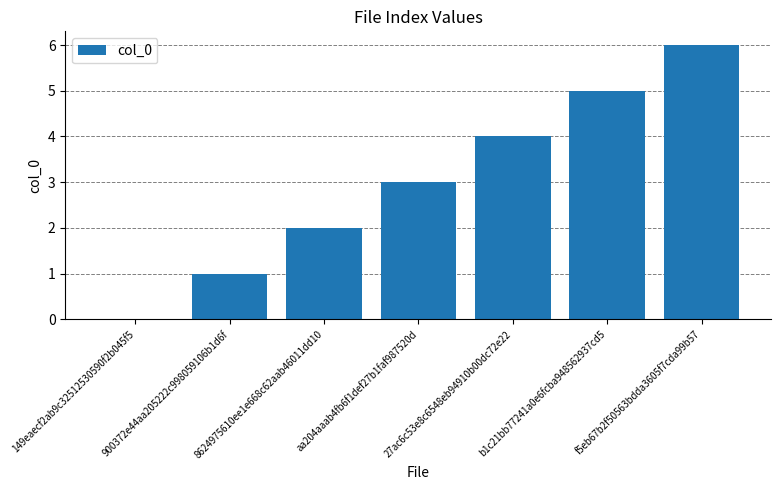

What is the difference between the values at 27ac6c53e8c6548eb94910b00dc72e22 and 900372e44aa205222c998059106b1d6f?

3